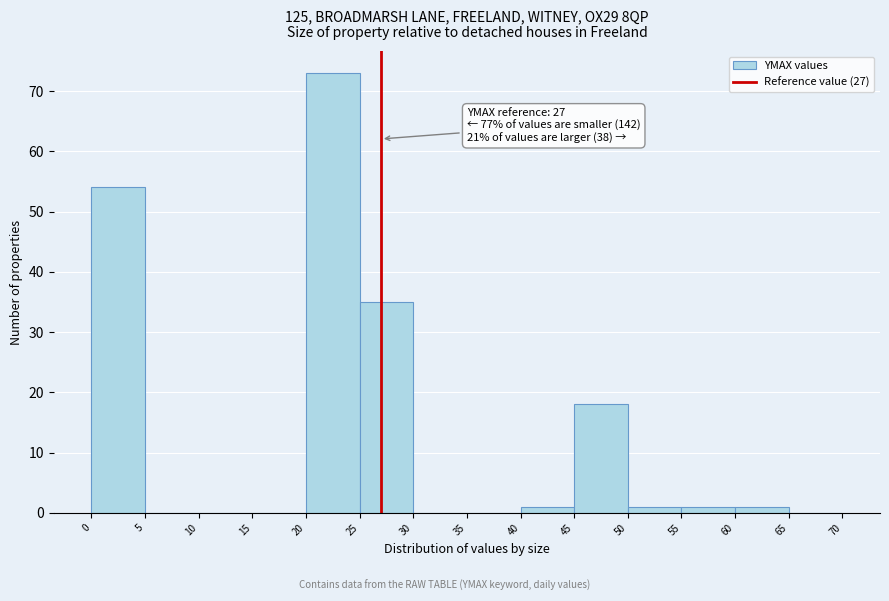

Which range on the x-axis has the tallest bar?

20 to 25